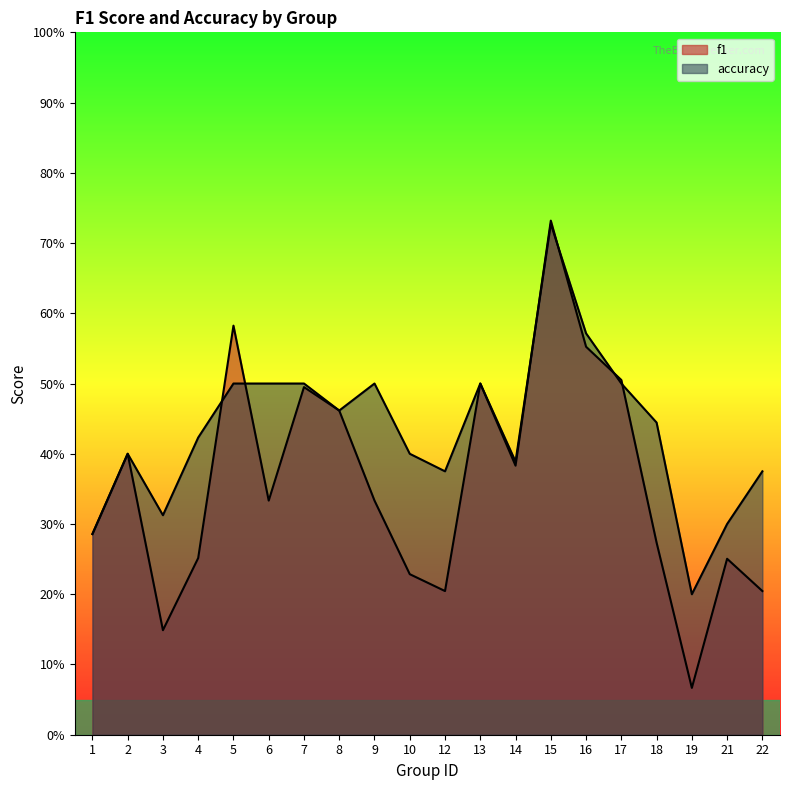

Which series has the widest spread of values?

f1